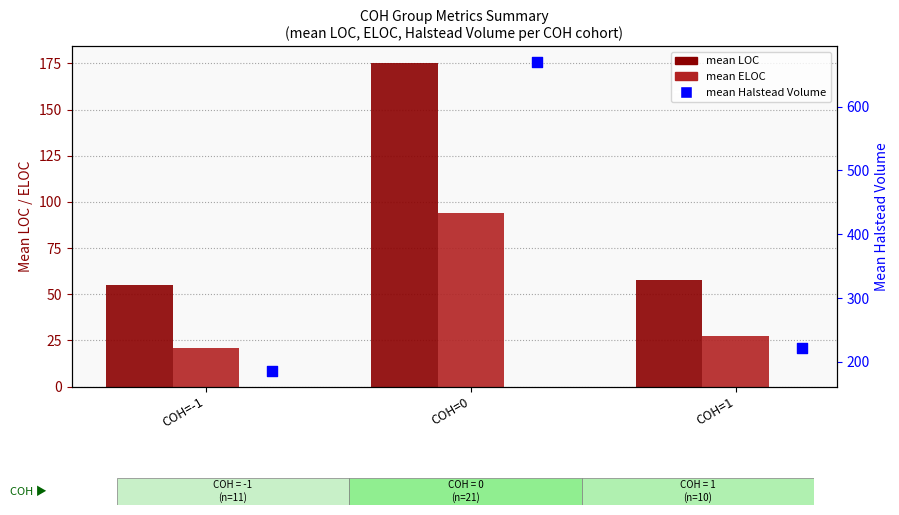

Which series reaches the minimum Y coordinate?

mean ELOC